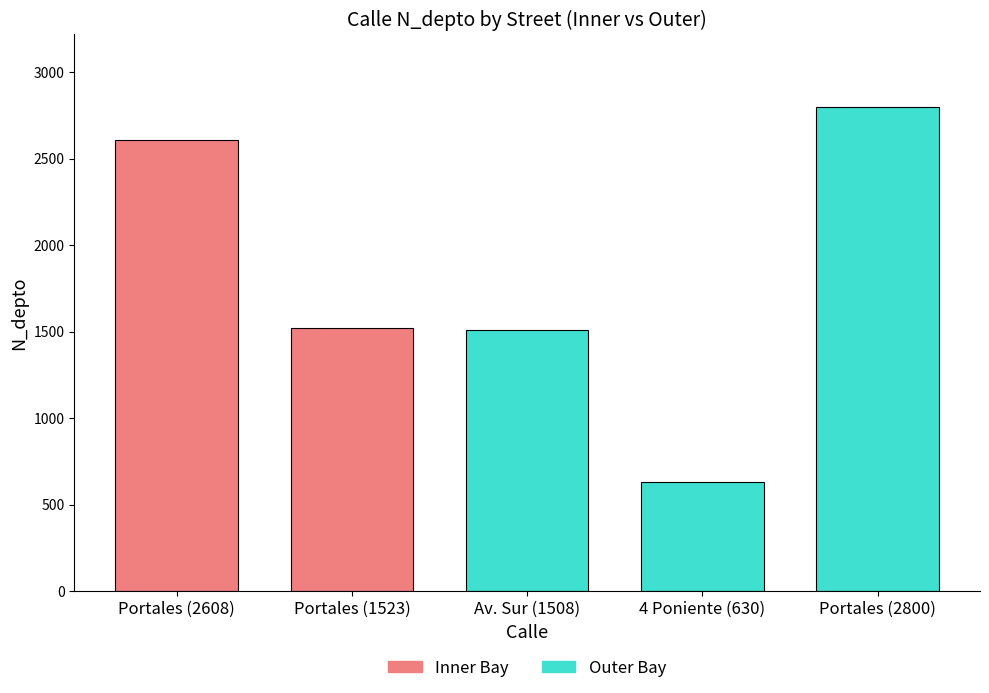

What is the minimum value shown in the chart?

630